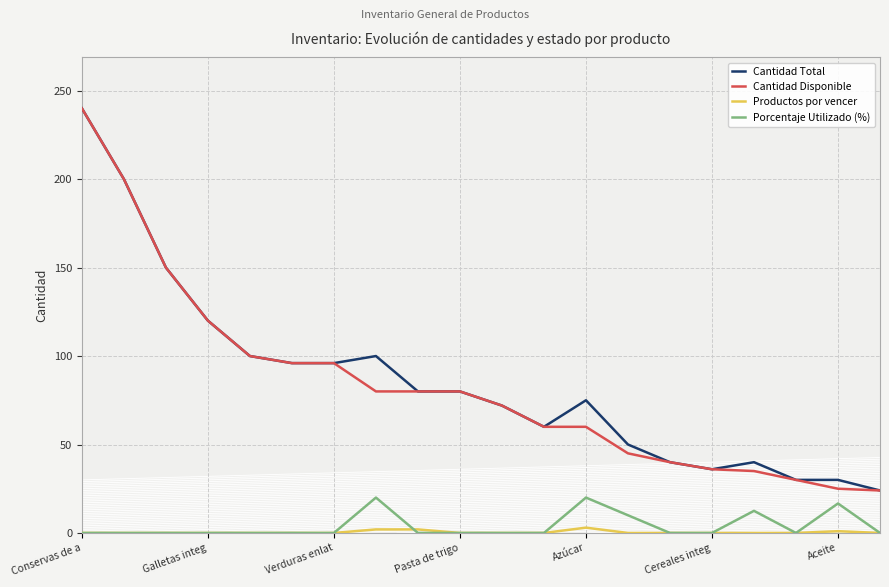

True or false: Cantidad Total and Porcentaje Utilizado (%) intersect in this chart.

False